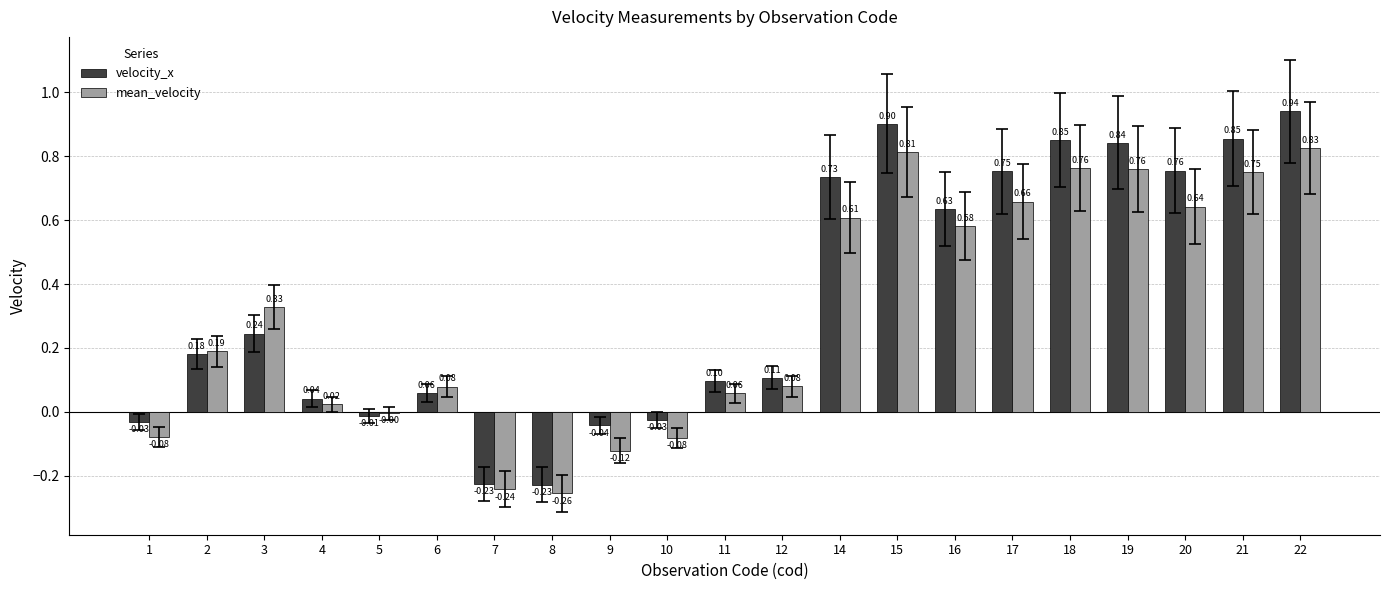

Which series changed the most between 3 and 14?

velocity_x